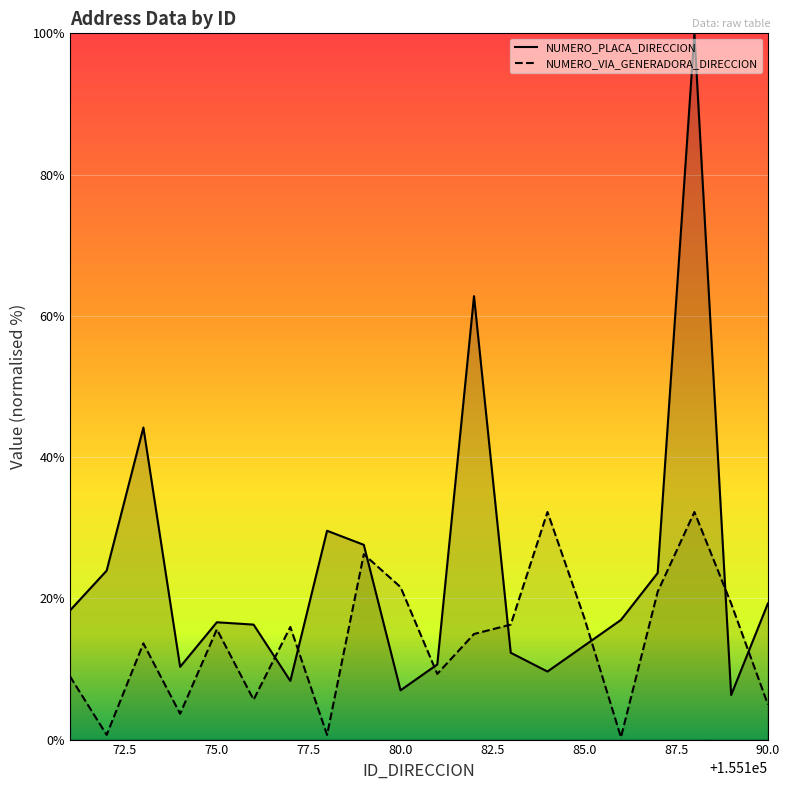

At which category is the sum across all series the highest?

155188